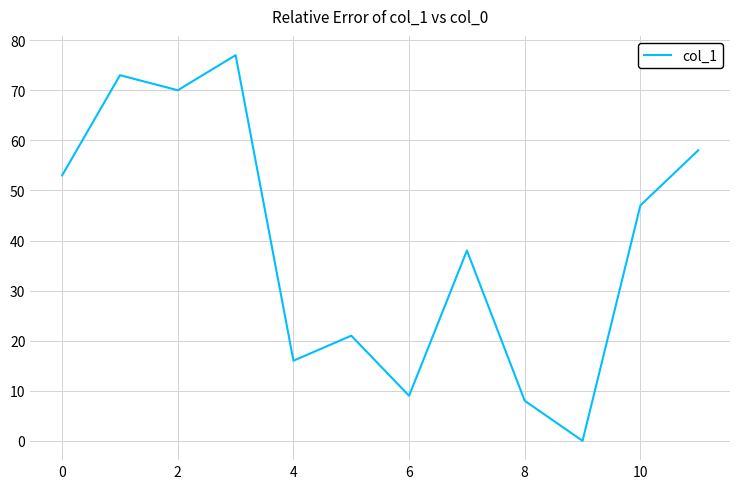

What is the greatest value displayed?

77